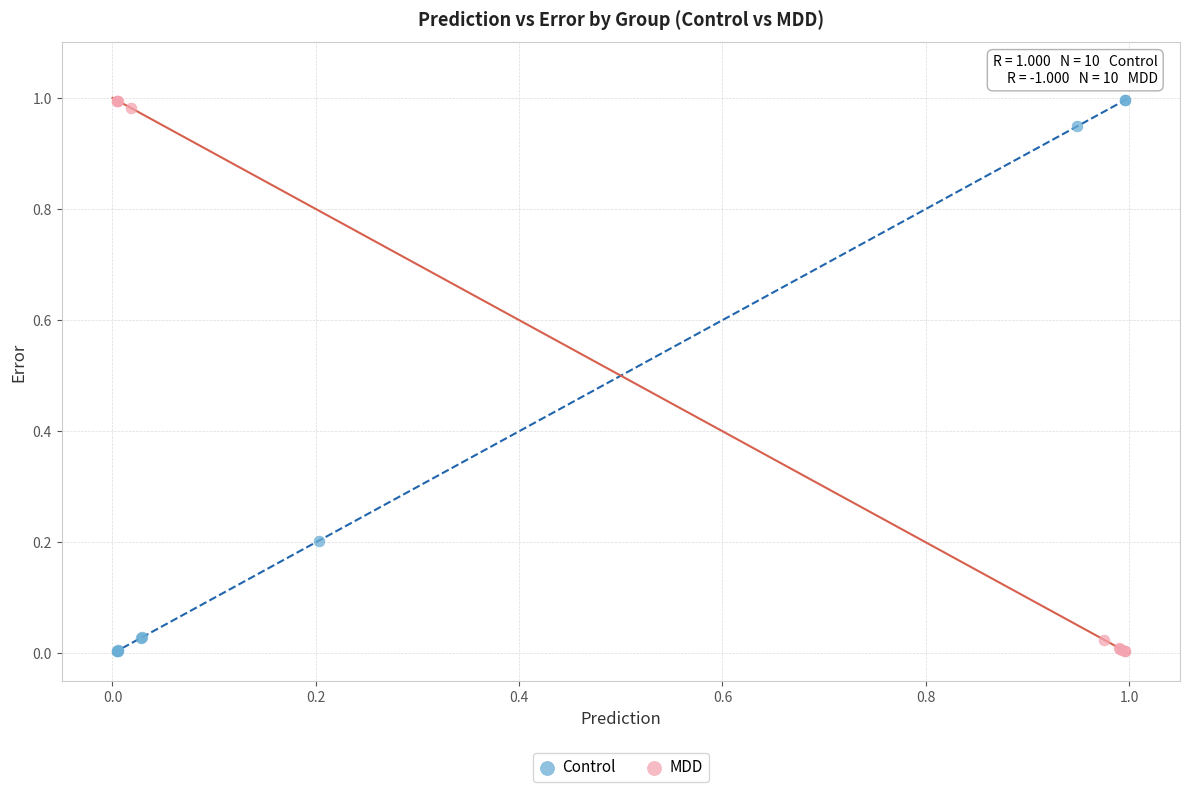

What are all the series names shown in the legend?

Control, MDD